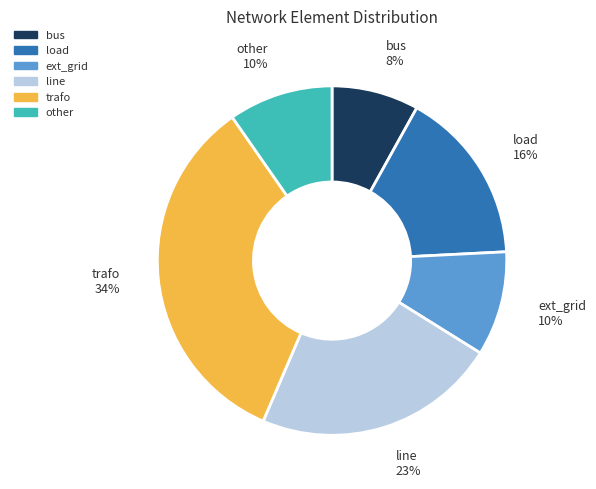

Is there a majority slice in this chart?

No